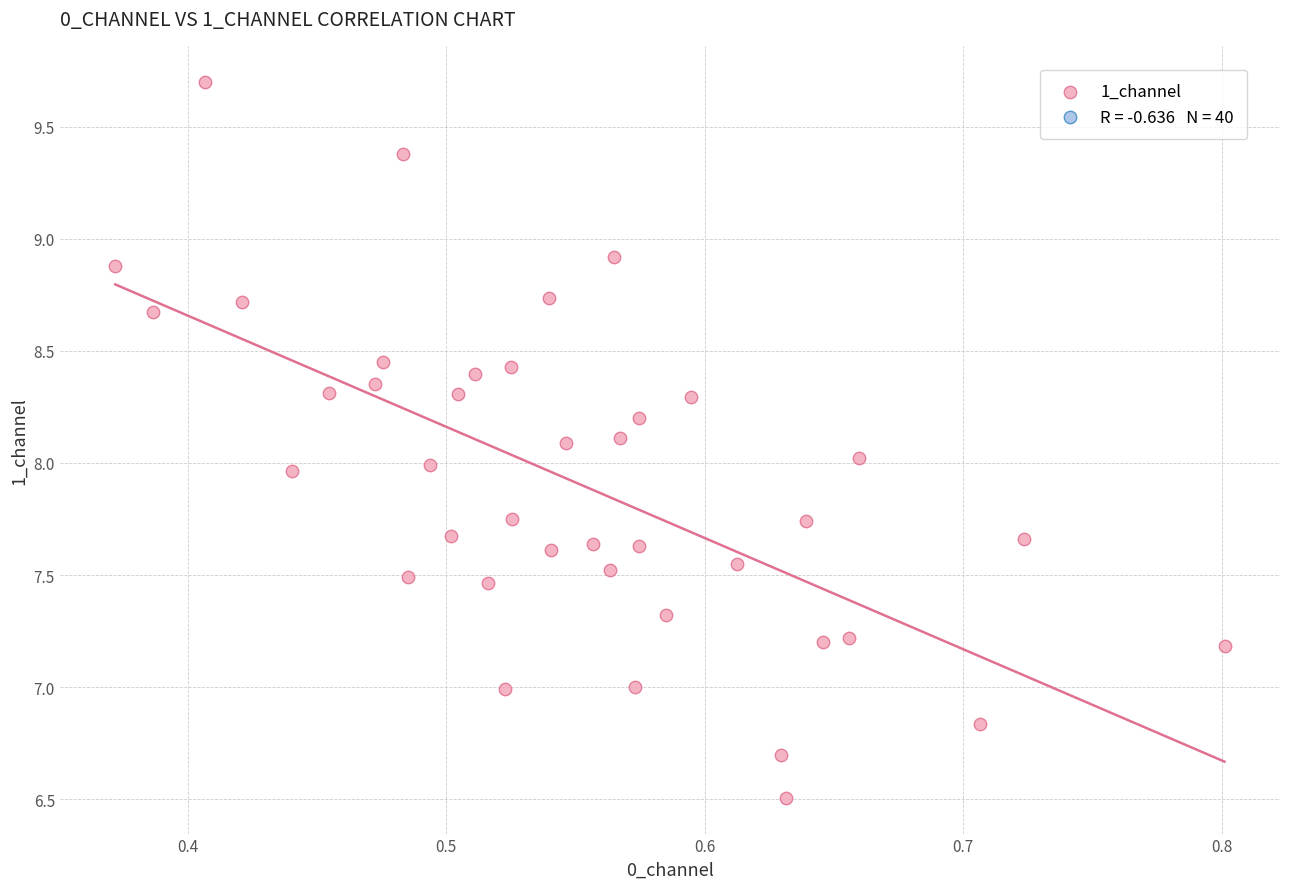

What is the range of X values (max minus min)?

0.4